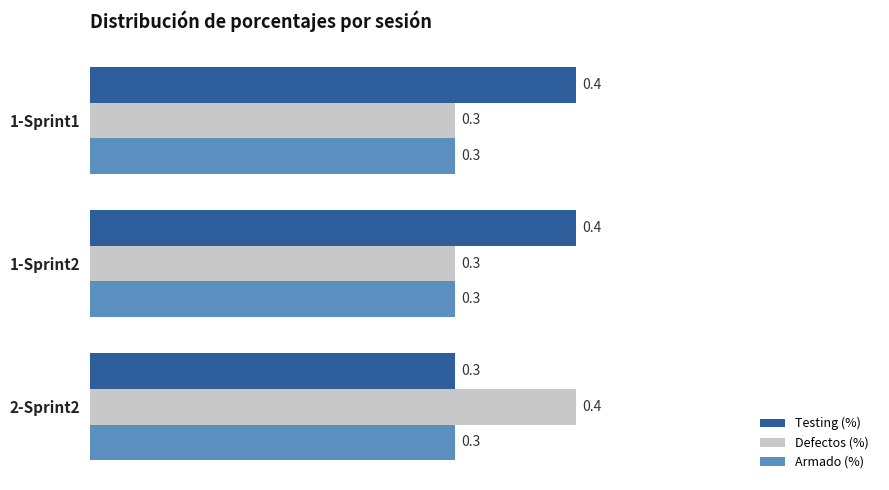

What are all the series names shown in the legend?

Testing (%), Defectos (%), Armado (%)